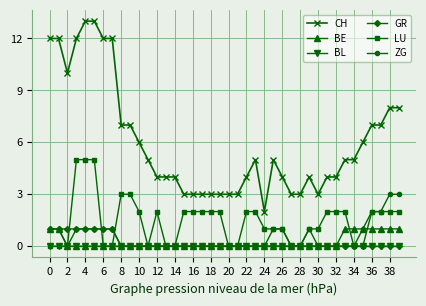

True or false: CH and LU cross at least once.

False